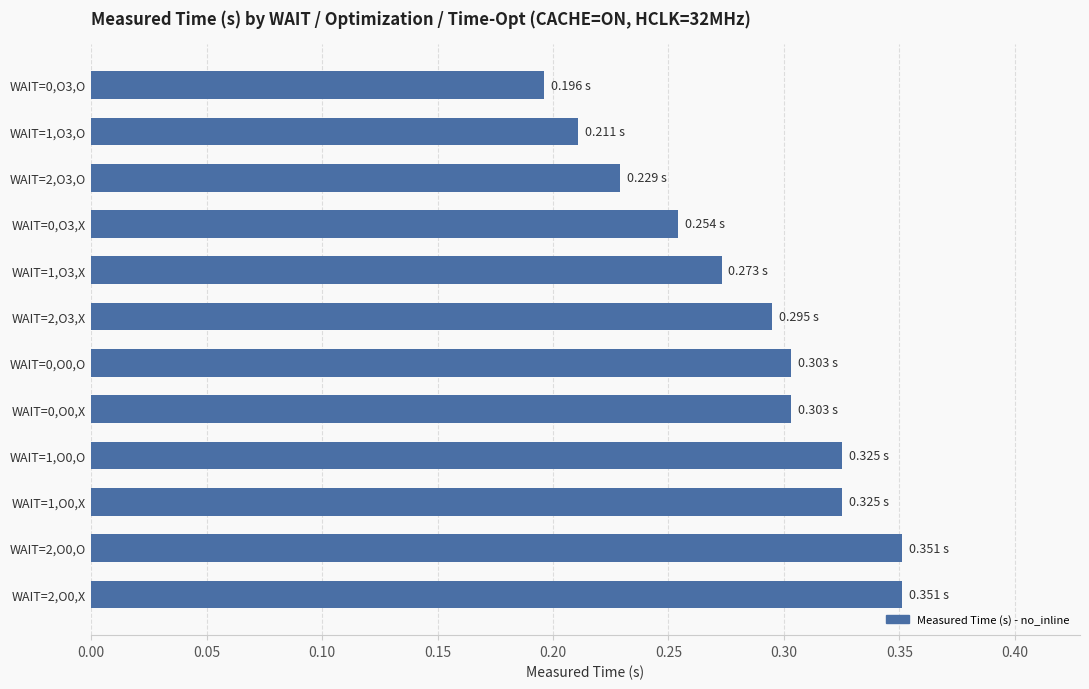

What is the sum of the values at WAIT=2,O3,X and WAIT=2,O3,O?

0.5